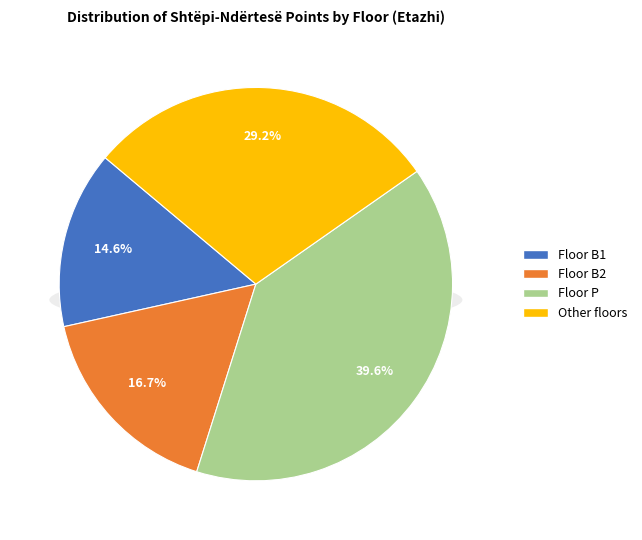

What is the ratio of the value at Shtëpi-Ndërtesë (Other) to the value at Shtëpi-Ndërtesë (B1)?

2.0